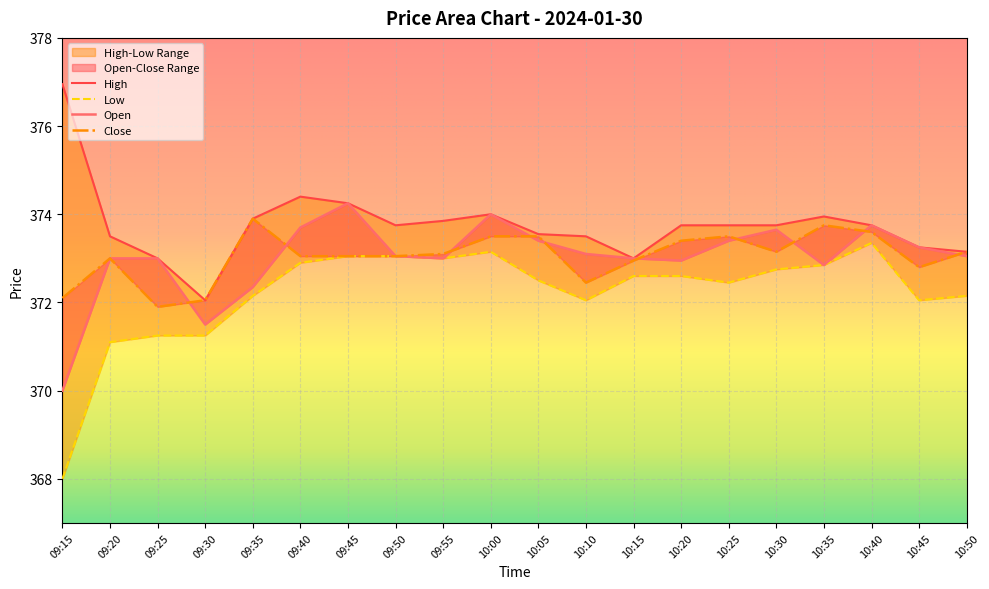

Reading left to right, list all the values displayed in this chart.

Open: 370.0	373.0	373.0	371.5	372.4	373.7	374.2	373.1	373.0	374.0	373.4	373.1	373.0	372.9	373.4	373.6	372.9	373.8	373.2	373.1
High: 376.9	373.5	373.0	372.1	373.9	374.4	374.2	373.8	373.9	374.0	373.6	373.5	373.0	373.8	373.8	373.8	373.9	373.8	373.2	373.1
Low: 368.0	371.1	371.2	371.2	372.1	372.9	373.1	373.1	373.0	373.1	372.5	372.1	372.6	372.6	372.4	372.8	372.9	373.4	372.1	372.1
Close: 372.1	373.0	371.9	372.1	373.9	373.1	373.1	373.1	373.1	373.5	373.5	372.4	372.9	373.4	373.5	373.1	373.8	373.6	372.8	373.1